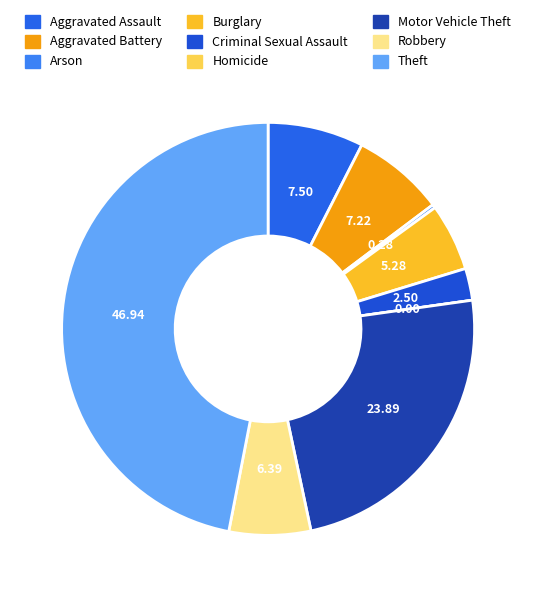

Does any single category account for the majority?

No